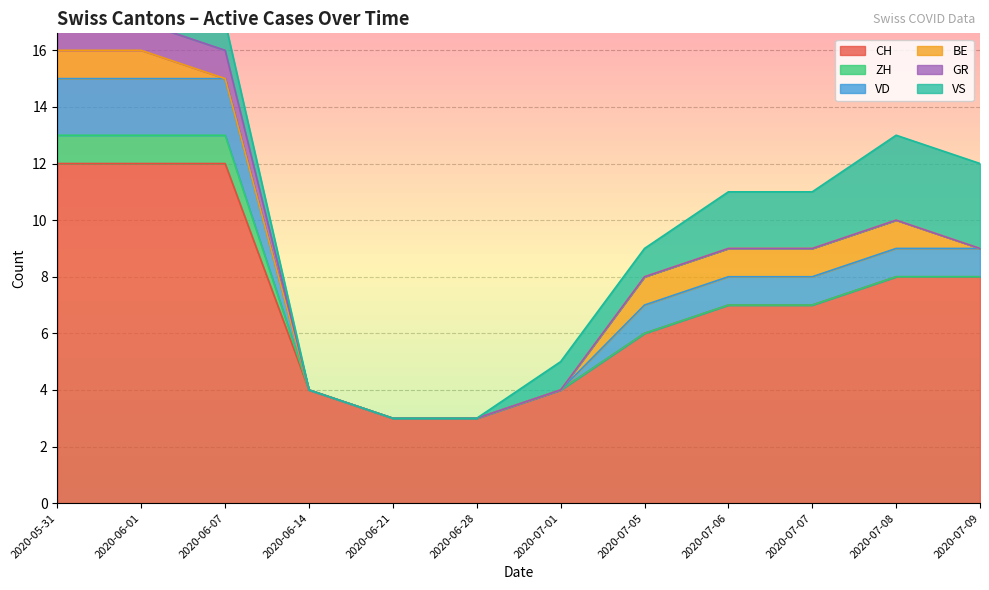

True or false: GR has a value of 0 at 2020-05-31.

False